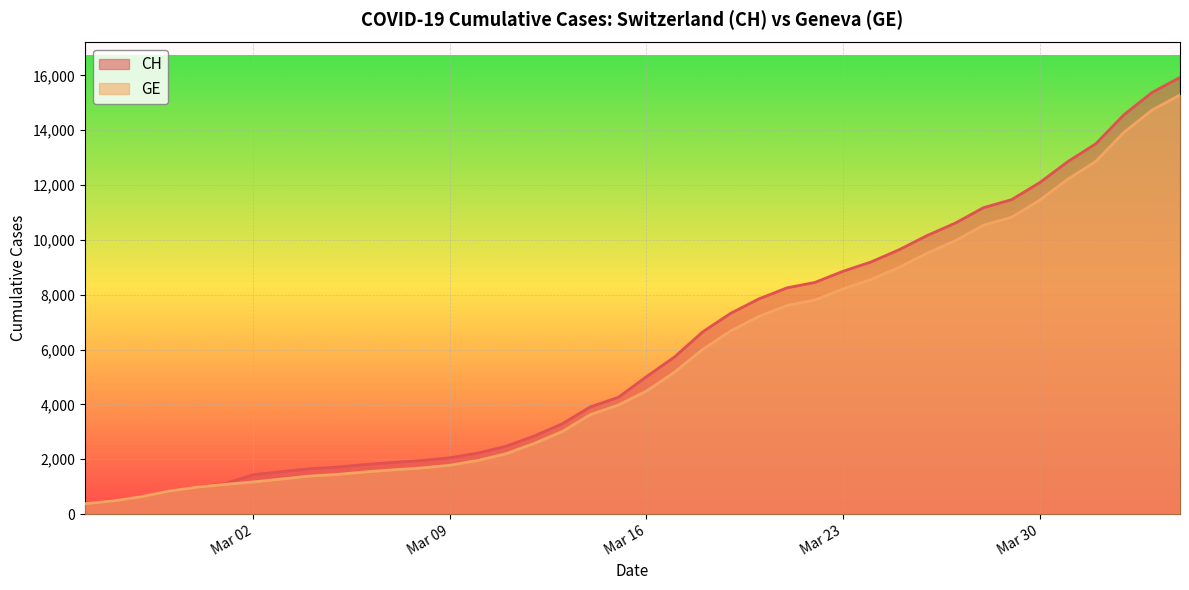

At how many categories does at least one series exceed 2243?

25